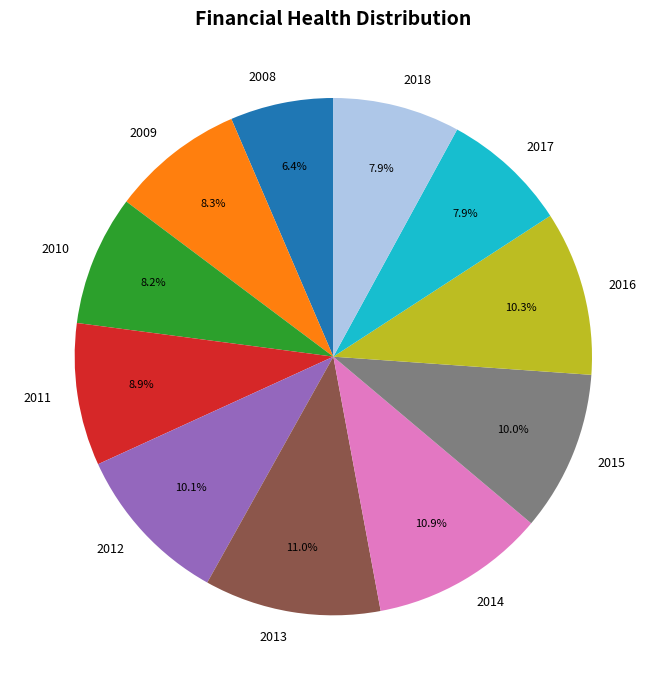

To the nearest percent, what is the average slice percentage?

9%